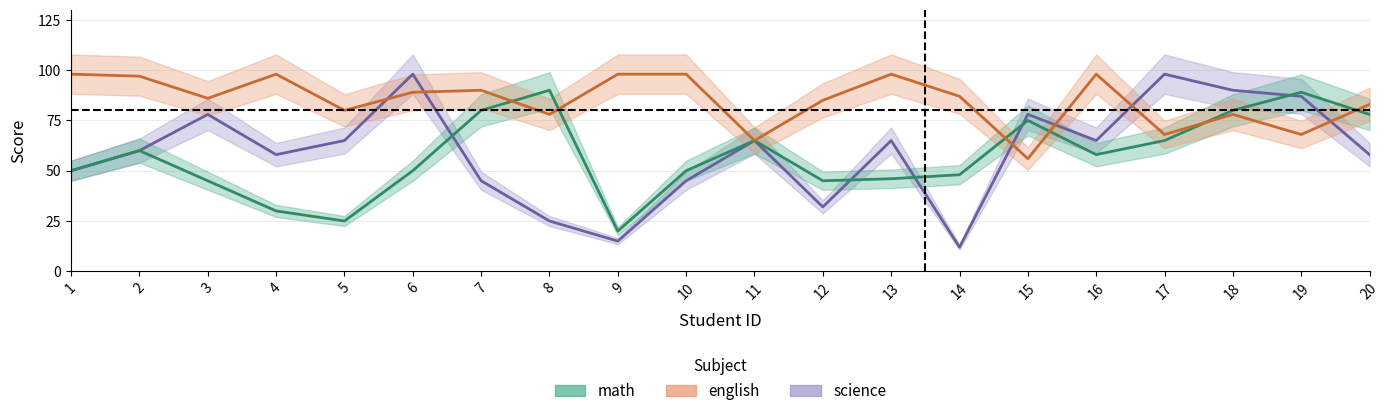

True or false: math_line has a value of 40 at 19.

False